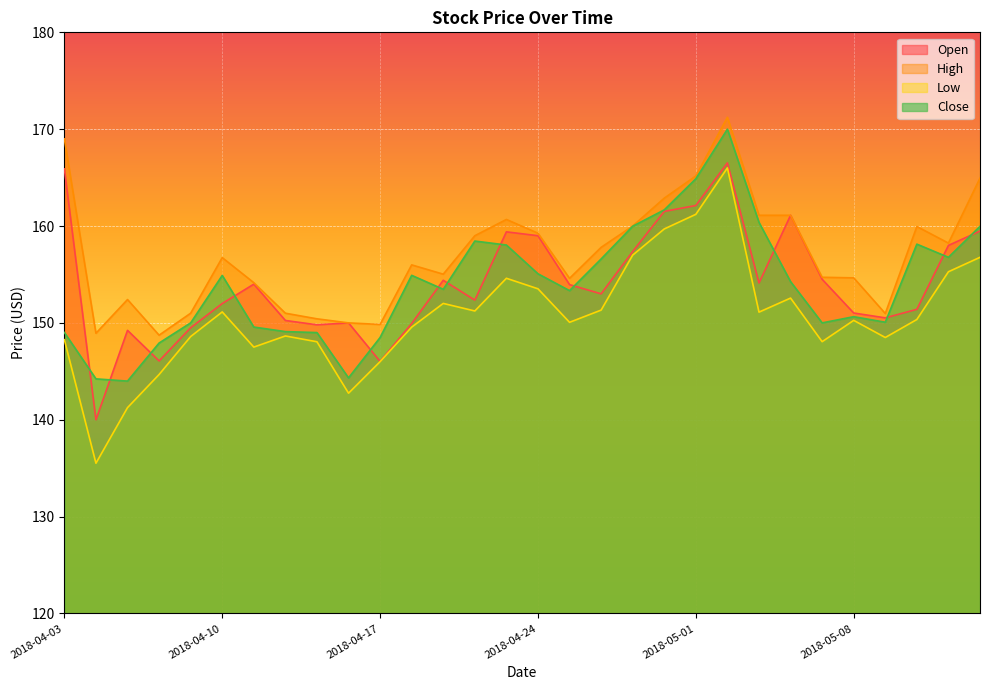

At how many categories does at least one series exceed 153?

21